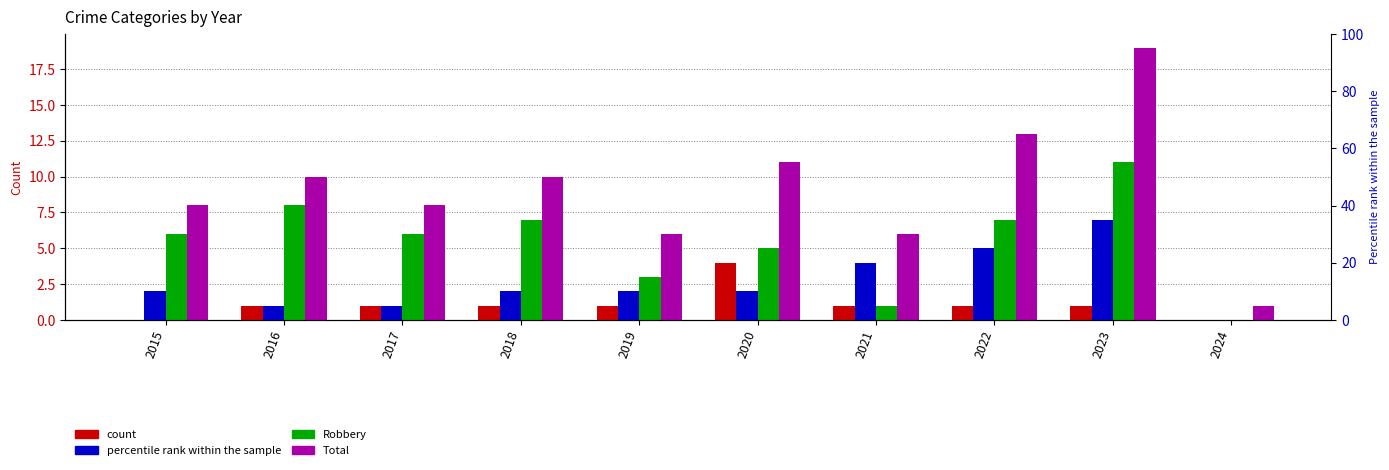

How many bars are there in each group?

4